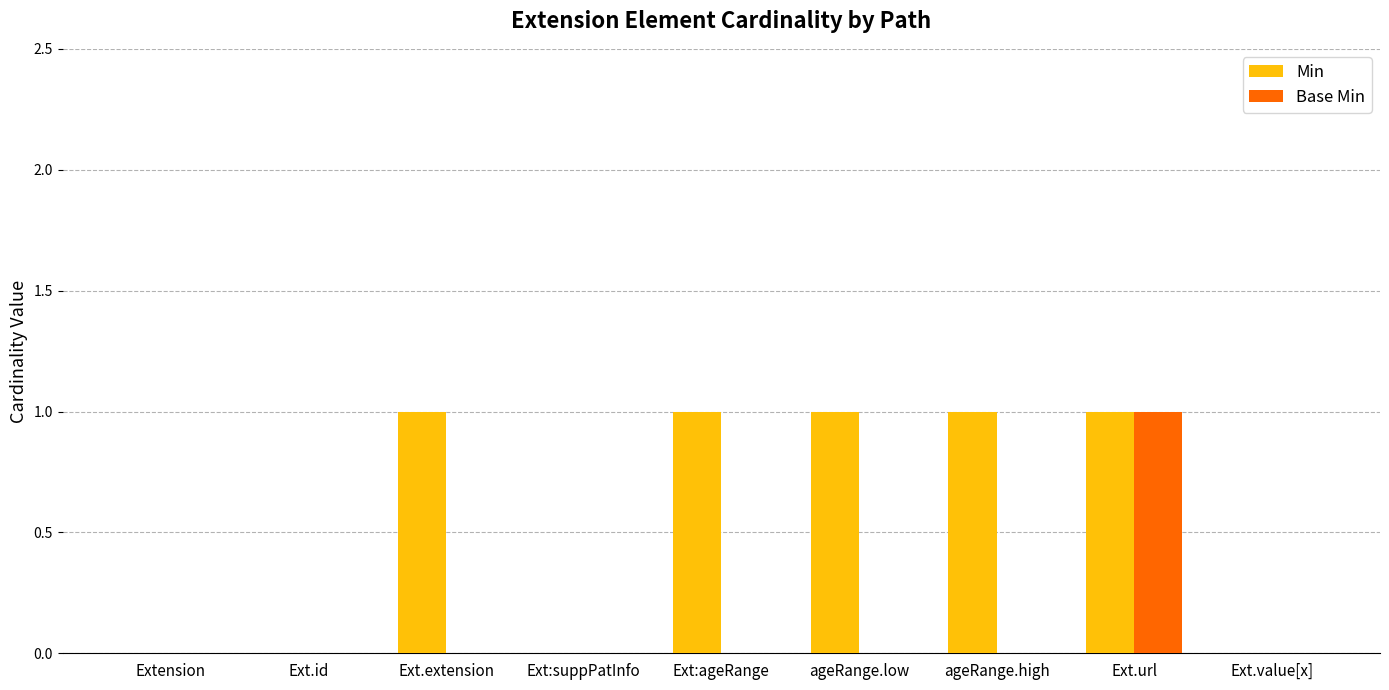

The Base Min series shows 0 at Ext:suppPatInfo. True or false?

True